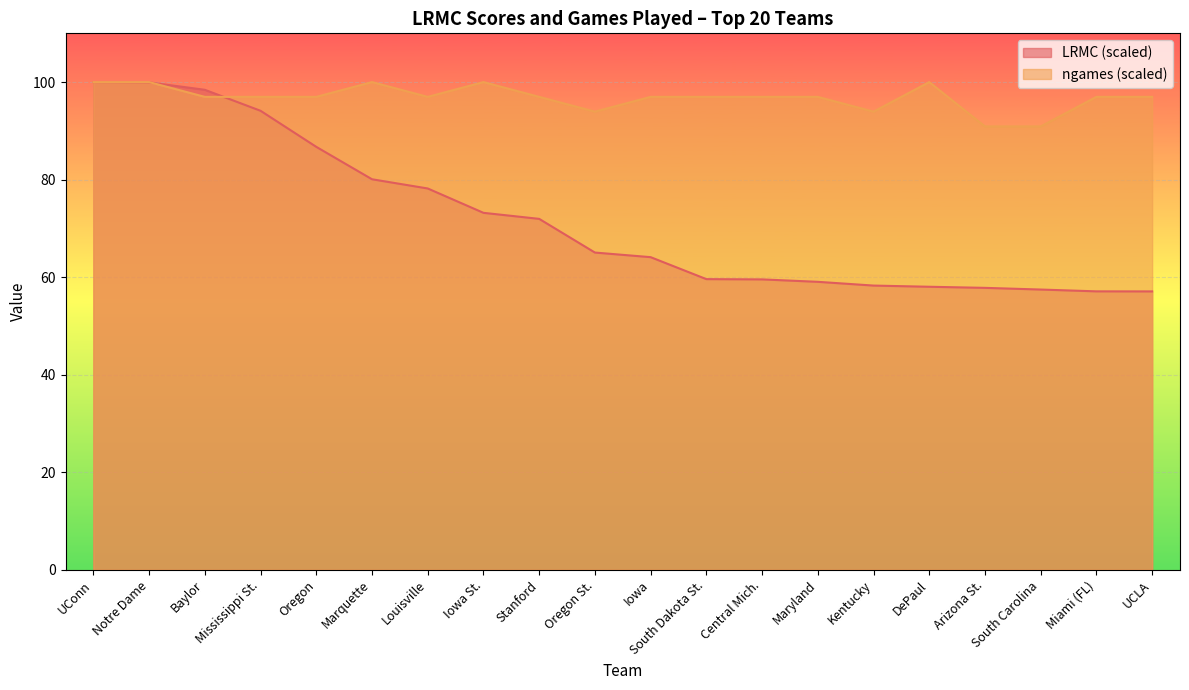

Reading right to left, what are all the values shown in this chart?

LRMC: 57.1	57.1	57.5	57.8	58.0	58.3	59.0	59.5	59.6	64.1	65.0	71.9	73.2	78.2	80.1	86.7	94.1	98.4	99.9	100.0
ngames: 97.0	97.0	90.9	90.9	100.0	93.9	97.0	97.0	97.0	97.0	93.9	97.0	100.0	97.0	100.0	97.0	97.0	97.0	100.0	100.0